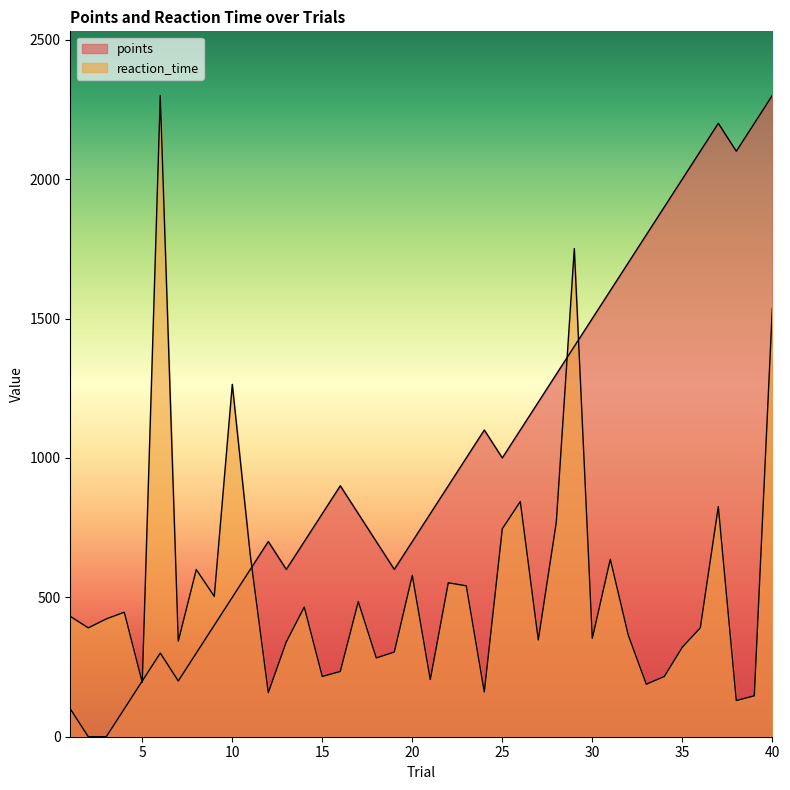

Which series has the largest total across all categories?

points